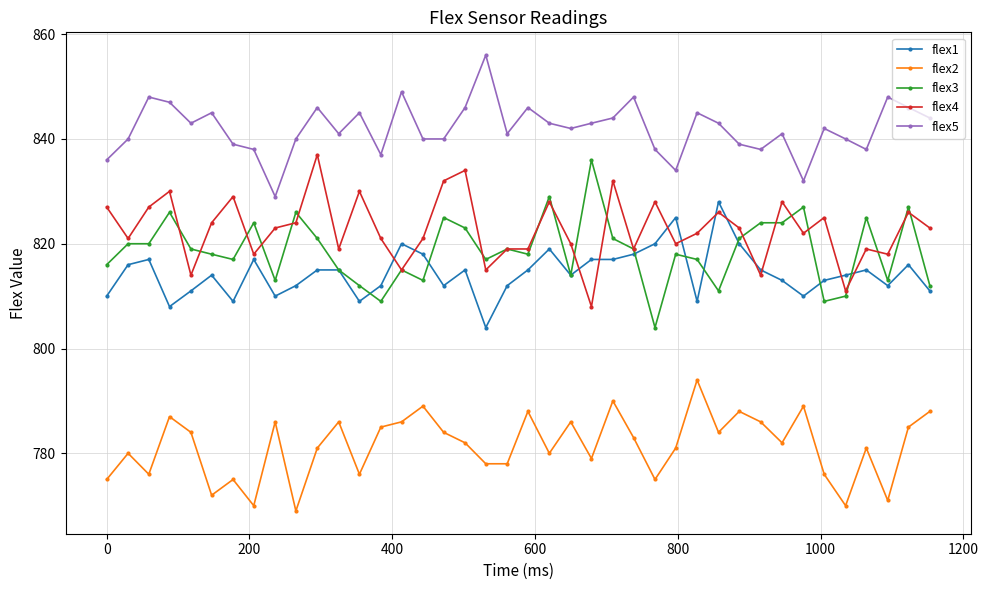

Which series has the largest total across all categories?

flex5